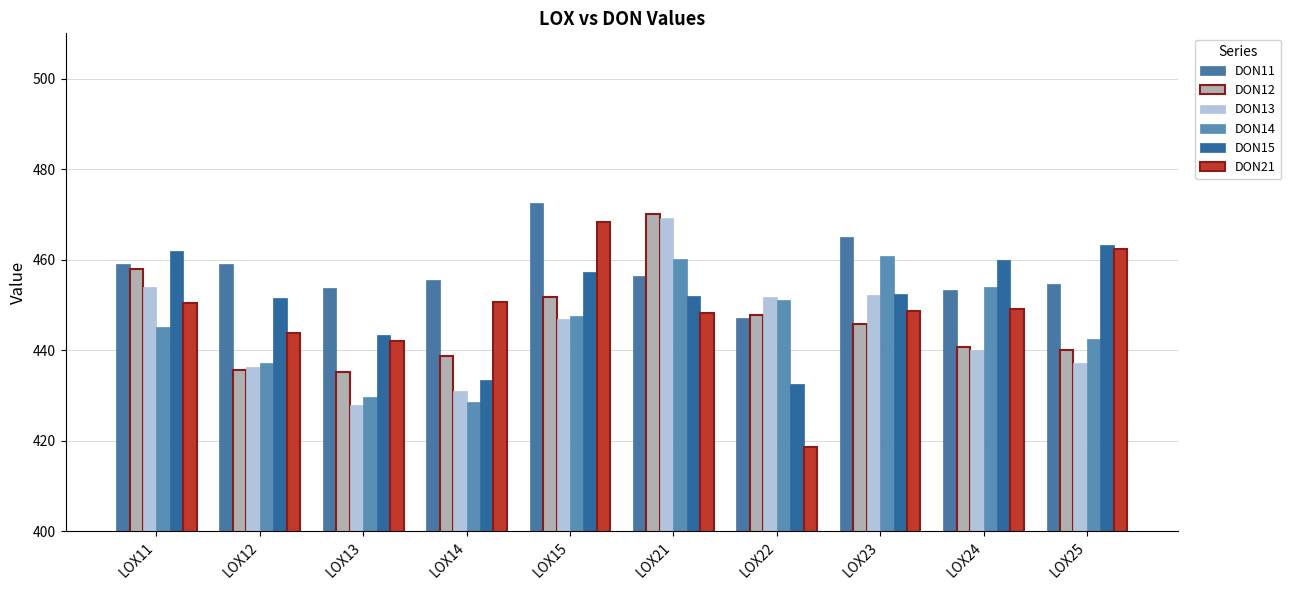

Does the chart contain any negative values?

No